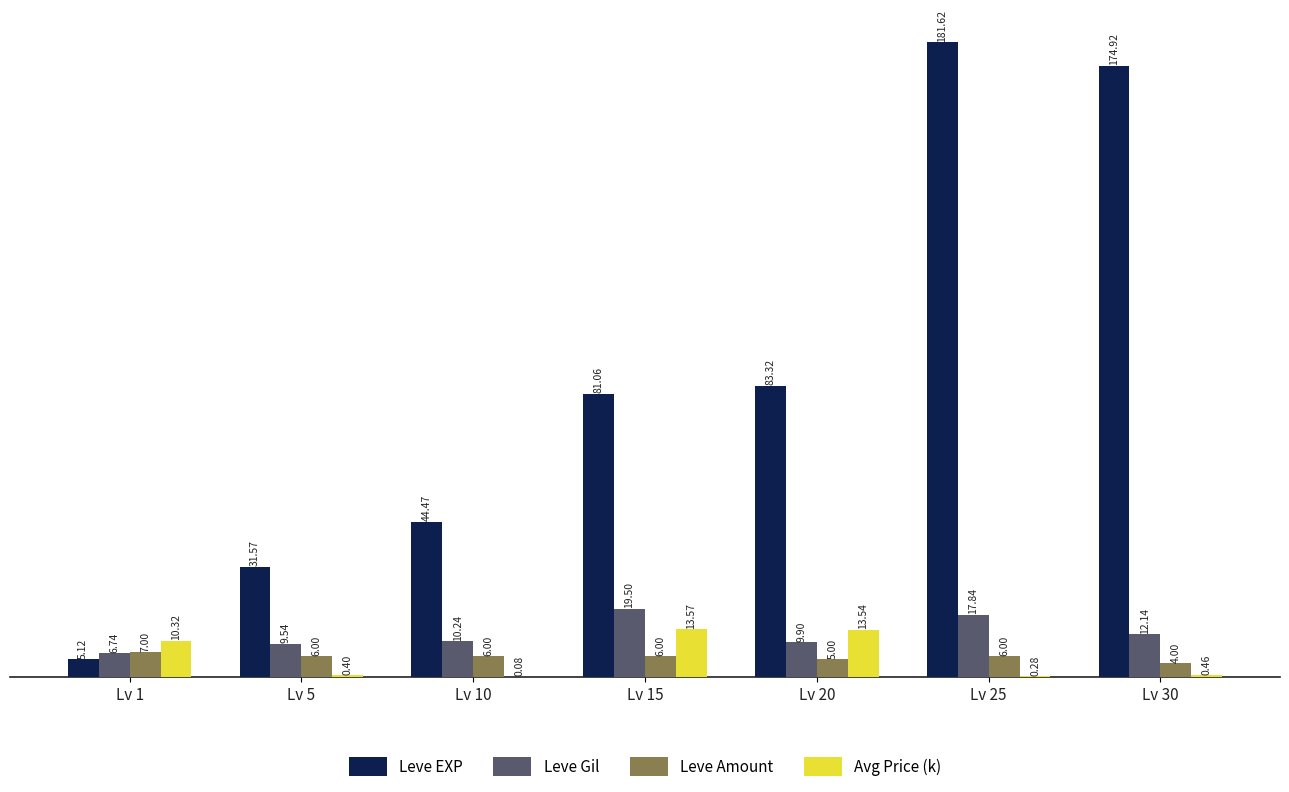

What is the sum of all Leve EXP values?

602.1